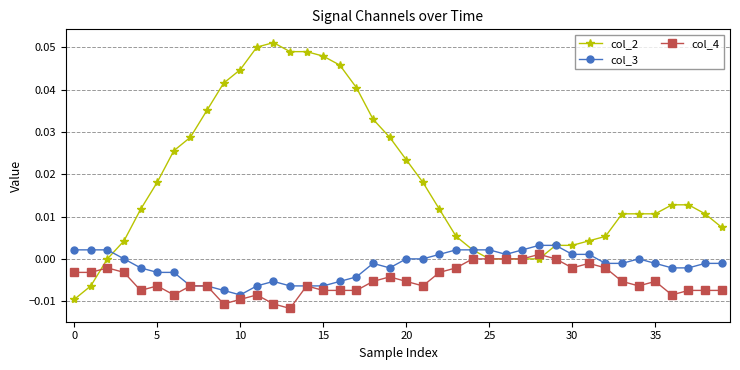

Which series has the largest total across all categories?

col_2